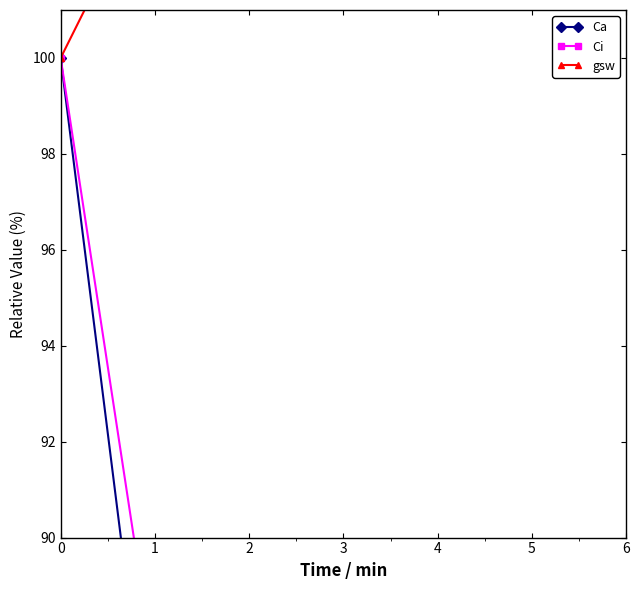

True or false: Ci has a value of 12.5 at 4.

False